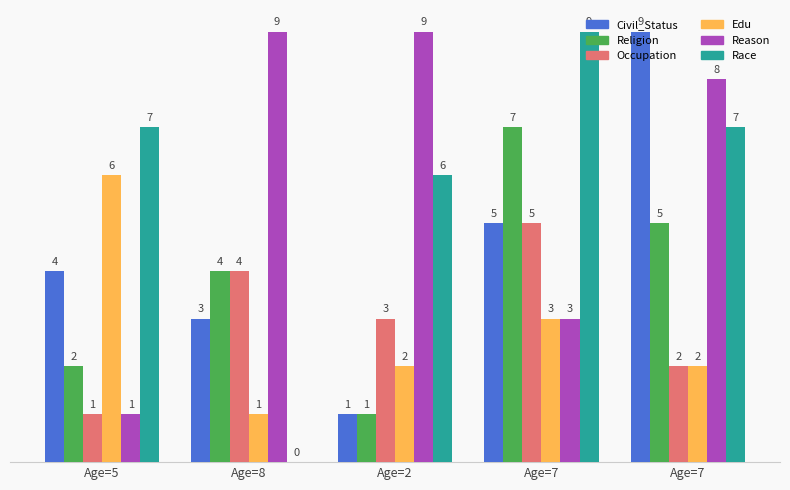

Which category has the lowest value across all series?

Age=8